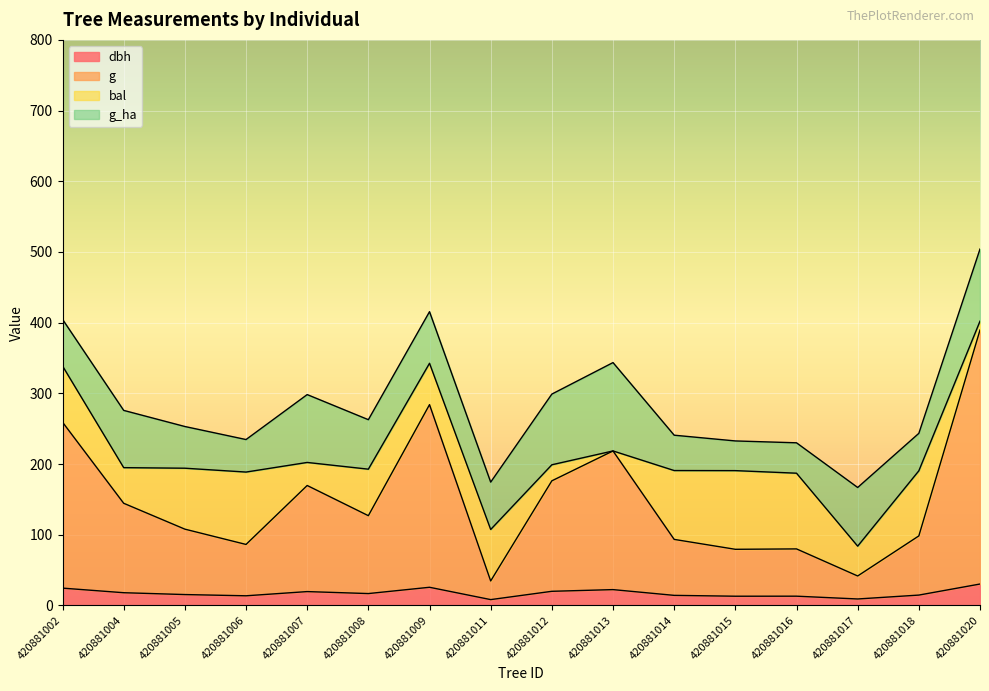

In dbh, how many points are higher than both neighbors (excluding endpoints)?

4